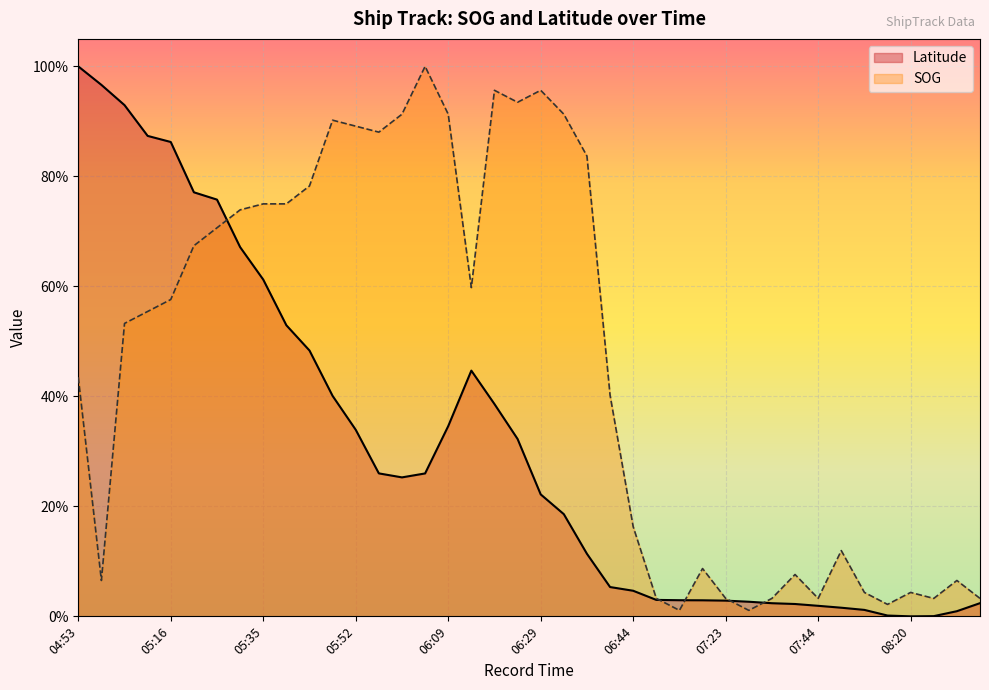

How many intersections are there between Latitude and SOG?

5